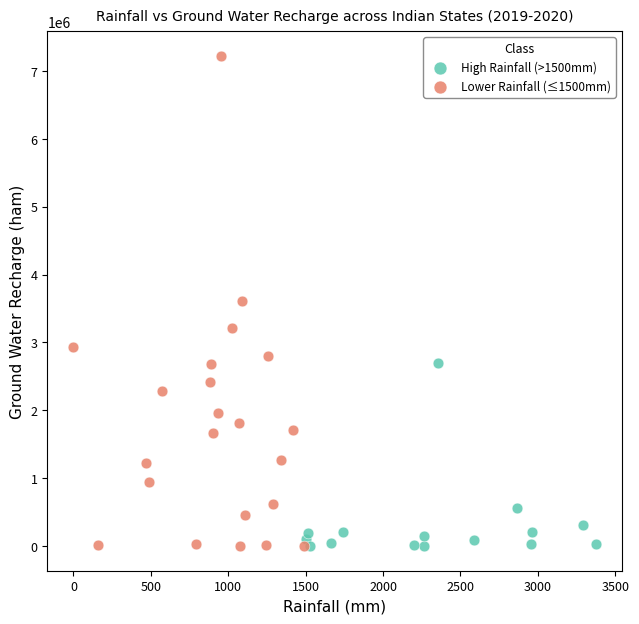

What are all the series names shown in the legend?

High Rainfall (>1500mm), Lower Rainfall (≤1500mm)